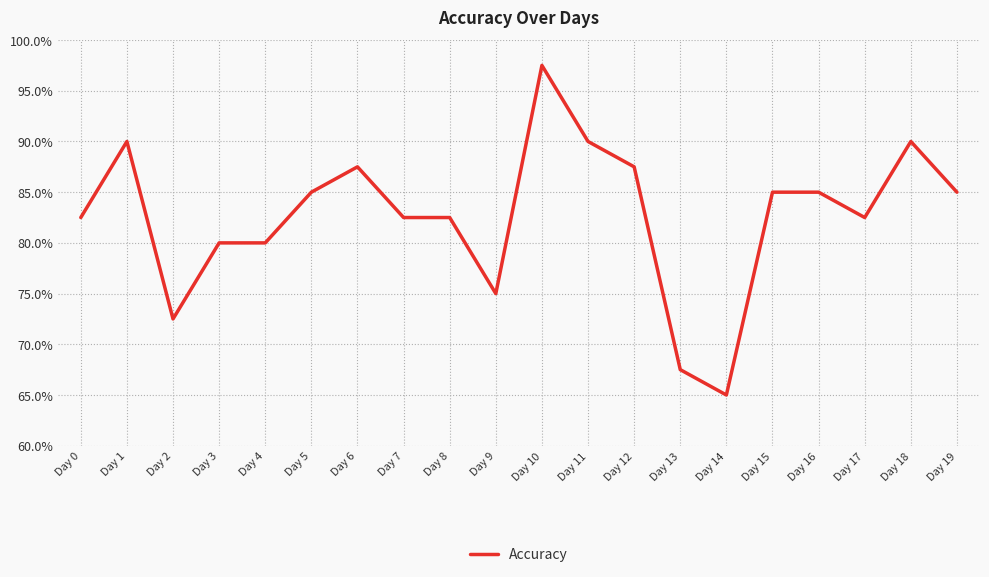

Does the chart have visible grid lines?

Yes